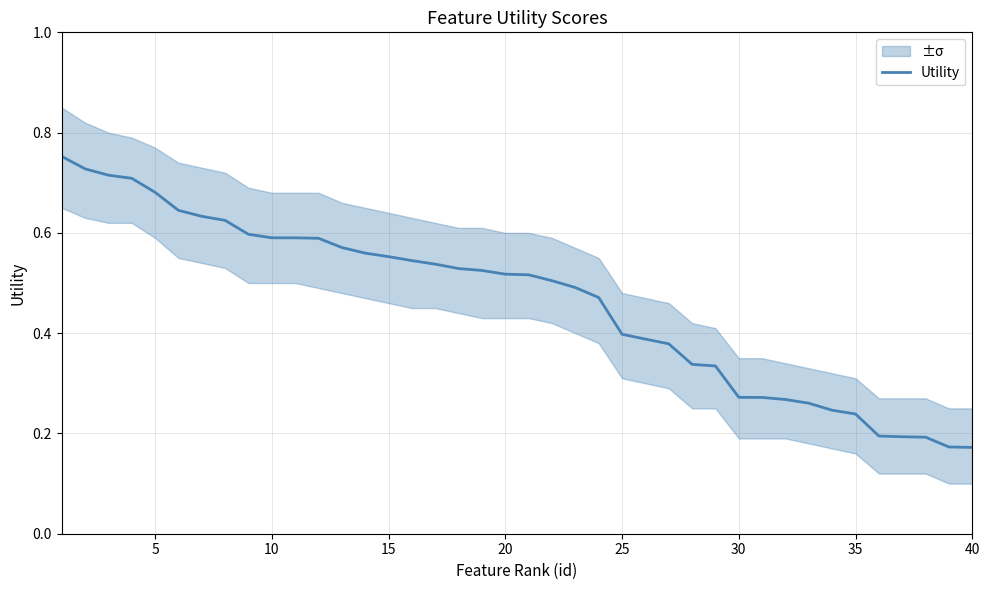

Where is the data nearest to the value 0?

40